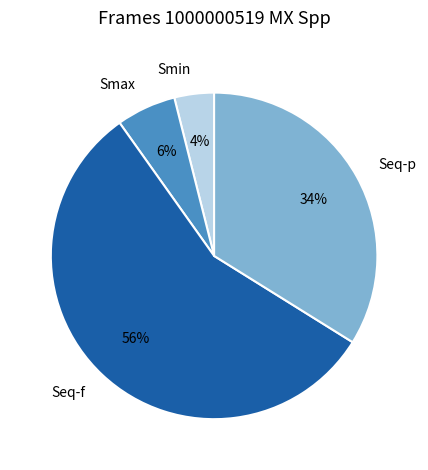

To the nearest percent, what portion does Smax represent?

6%